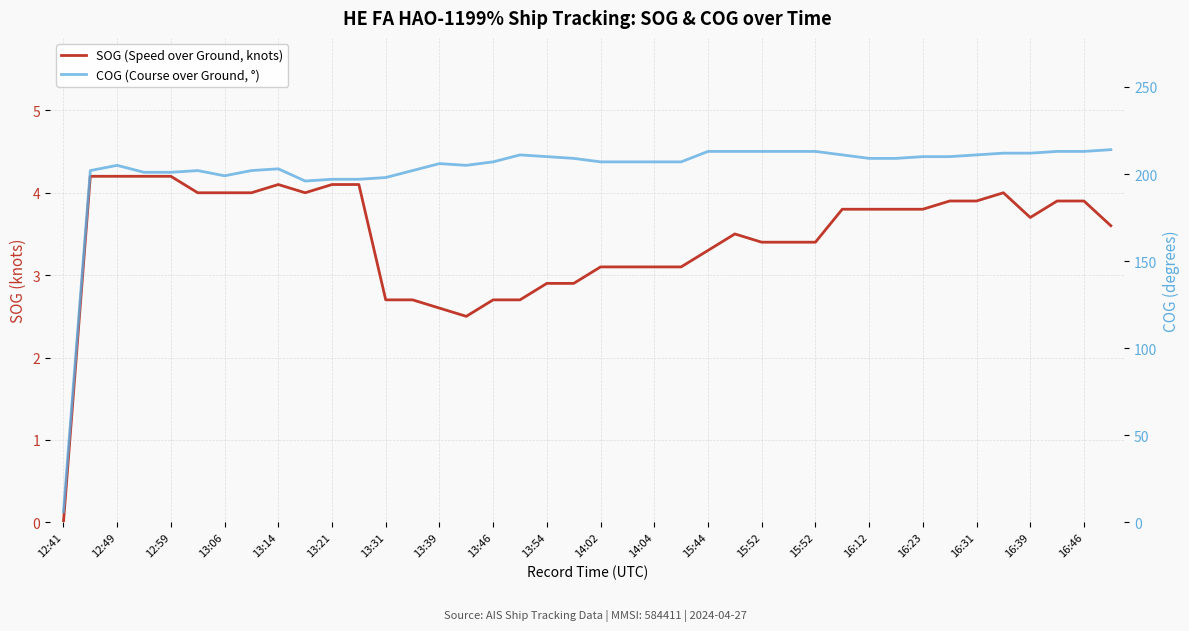

Is the value of COG (Course over Ground, °) at 16:31 greater than the value of SOG (Speed over Ground, knots) at 30?

Yes